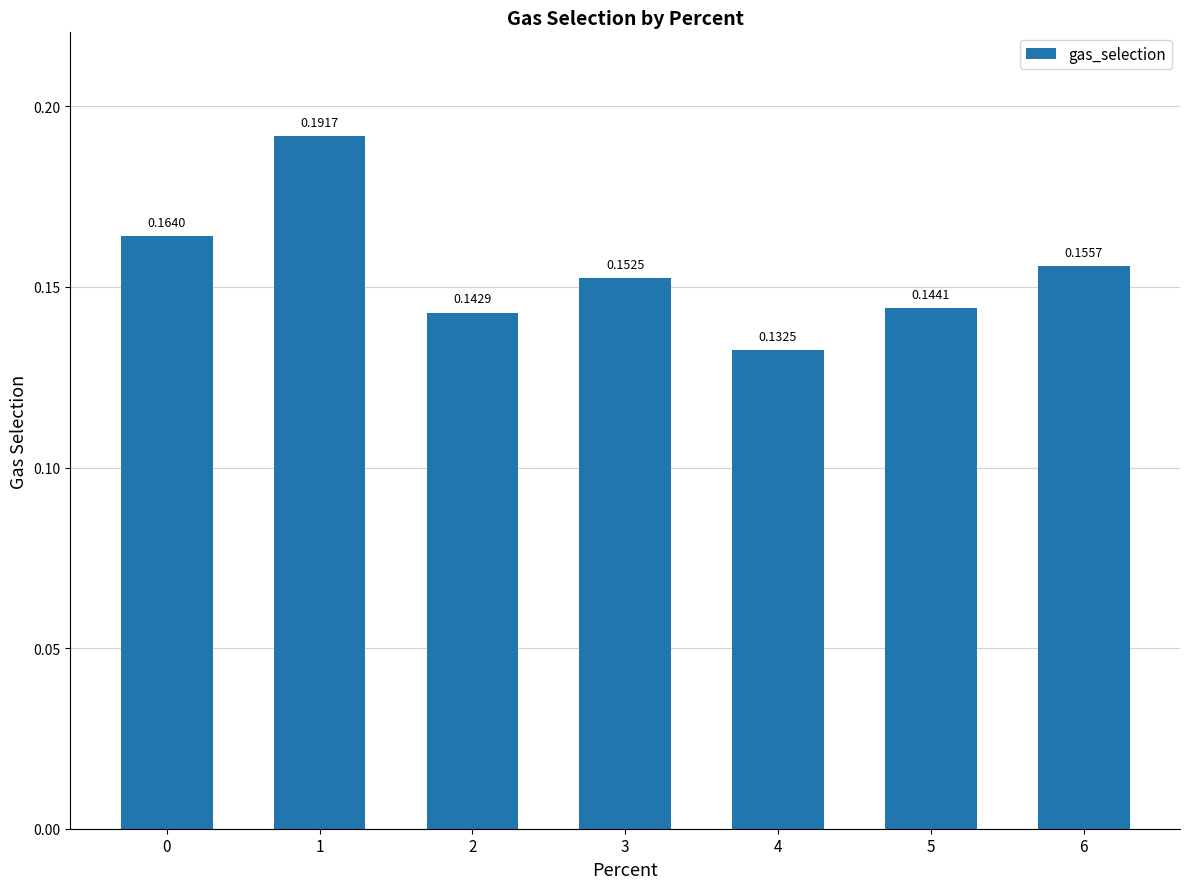

Rank the categories by value from highest to lowest.

1, 0, 6, 3, 5, 2, 4